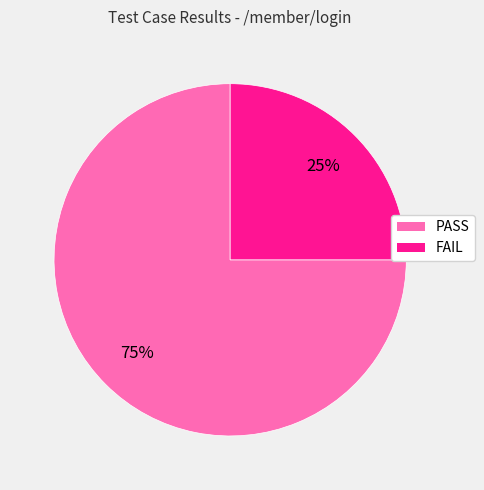

To the nearest percent, what percentage of the pie is PASS?

75%